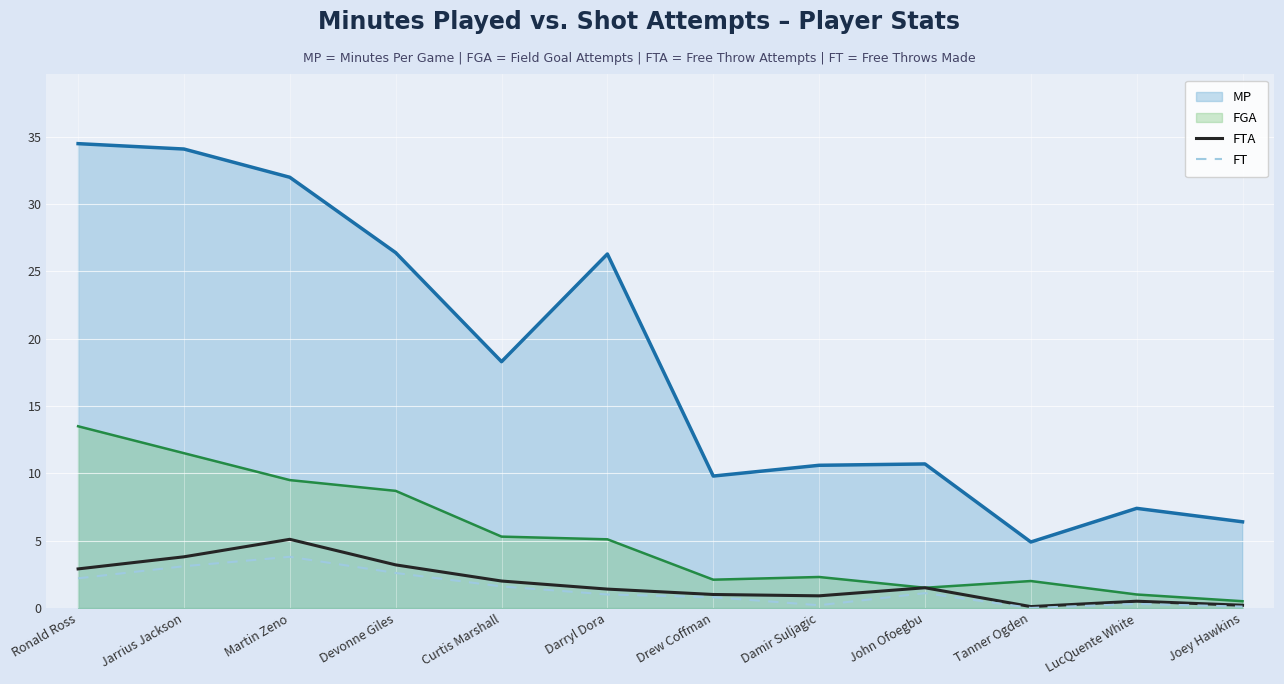

How many lines are shown in the chart?

4